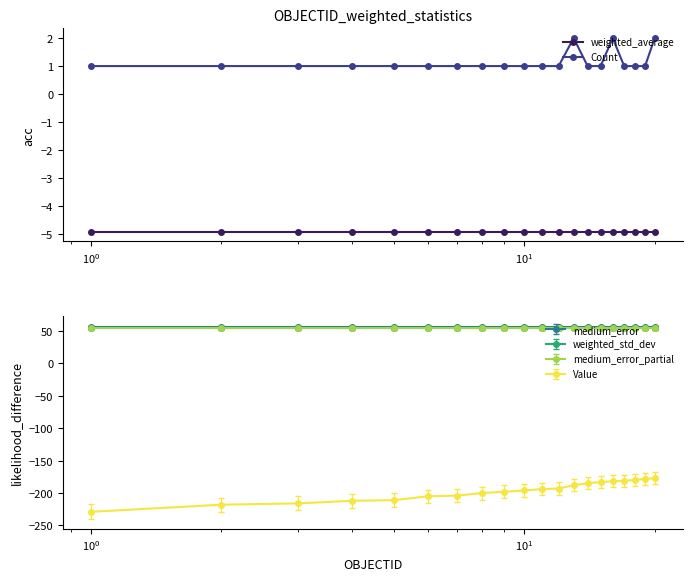

True or false: weighted_average and Count intersect in this chart.

False